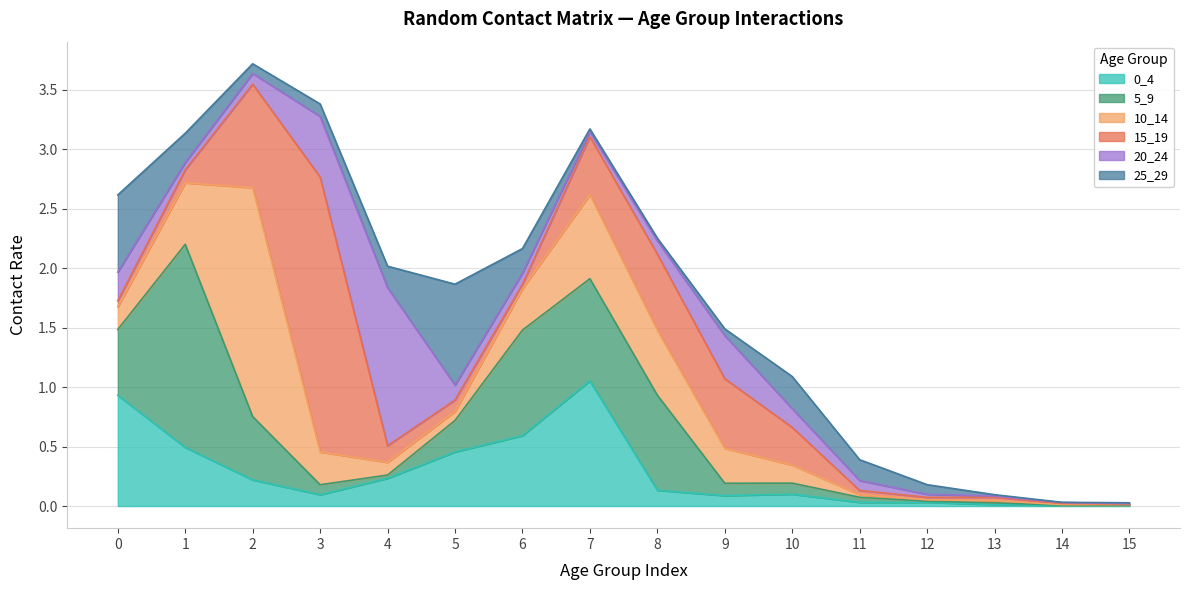

How many times do 25_29 and 5_9 cross each other?

6